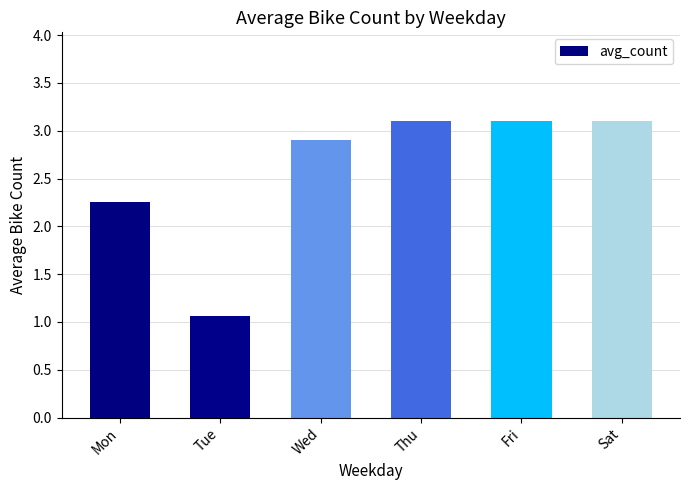

What is the value of the 4th bar from the left?

3.1